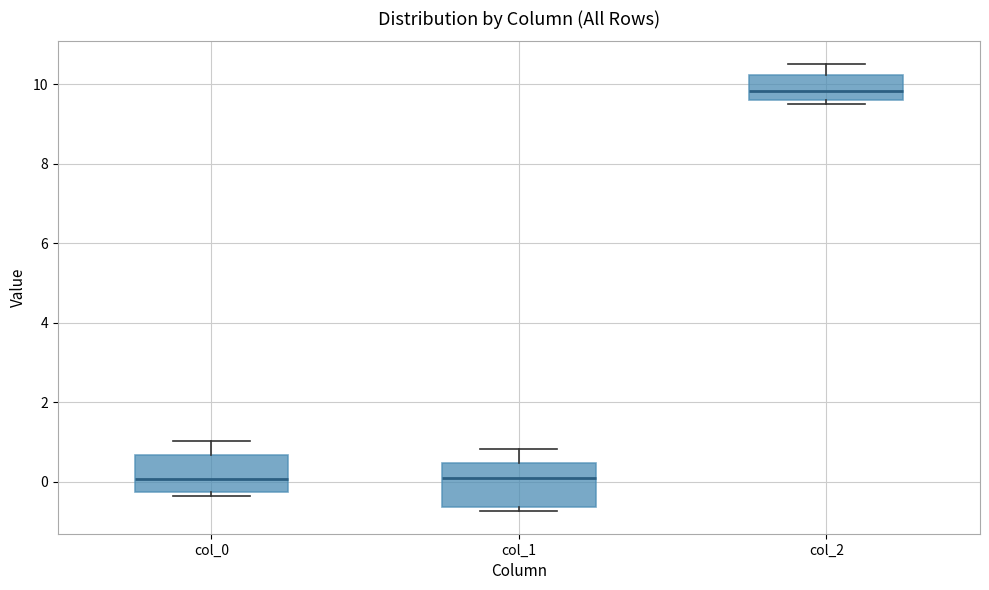

Reading left to right, read every box against the y-axis: the position of its median line, the range the box covers, and the ends of its whiskers. The values are not printed on the chart, so give them approximately, as read against the axis.

col_0: median 0.0, box -0.2 to 0.6, whiskers -0.4 to 1.0
col_1: median 0.0, box -0.6 to 0.4, whiskers -0.8 to 0.8
col_2: median 9.8, box 9.6 to 10.2, whiskers 9.4 to 10.6